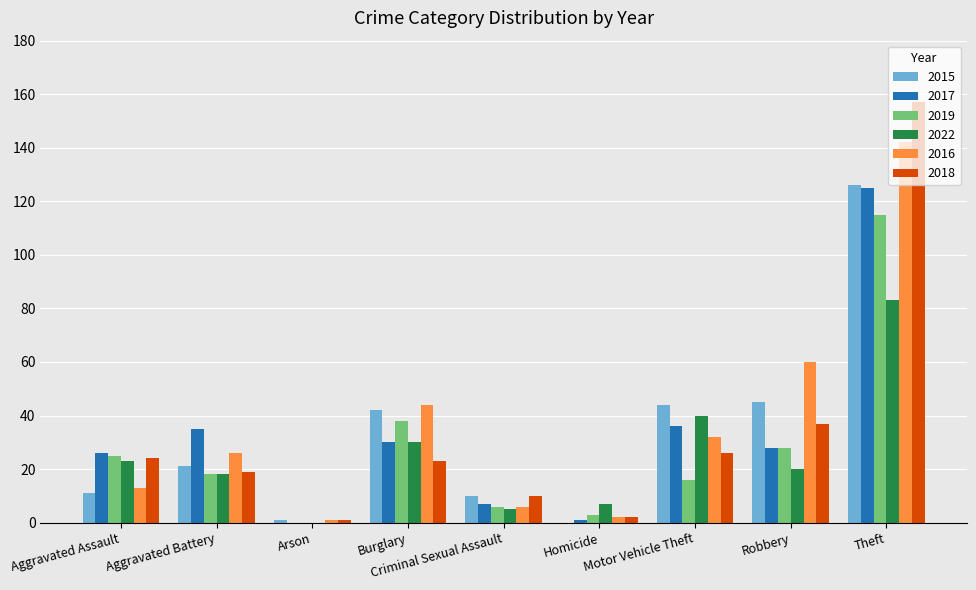

Which series changed the most between Homicide and Motor Vehicle Theft?

2015